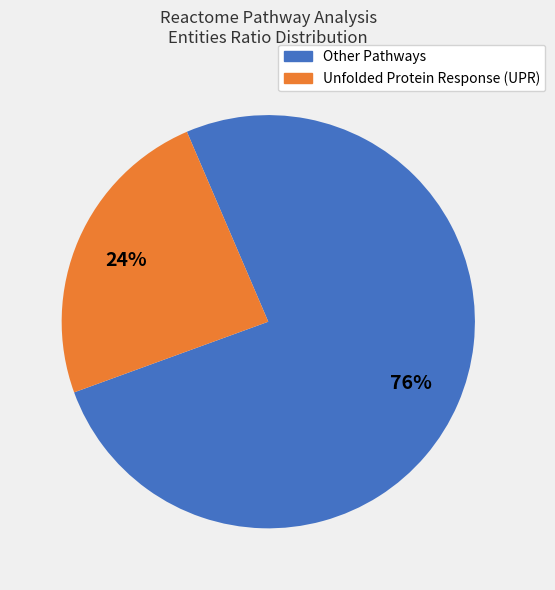

How many slices are in this pie chart?

2